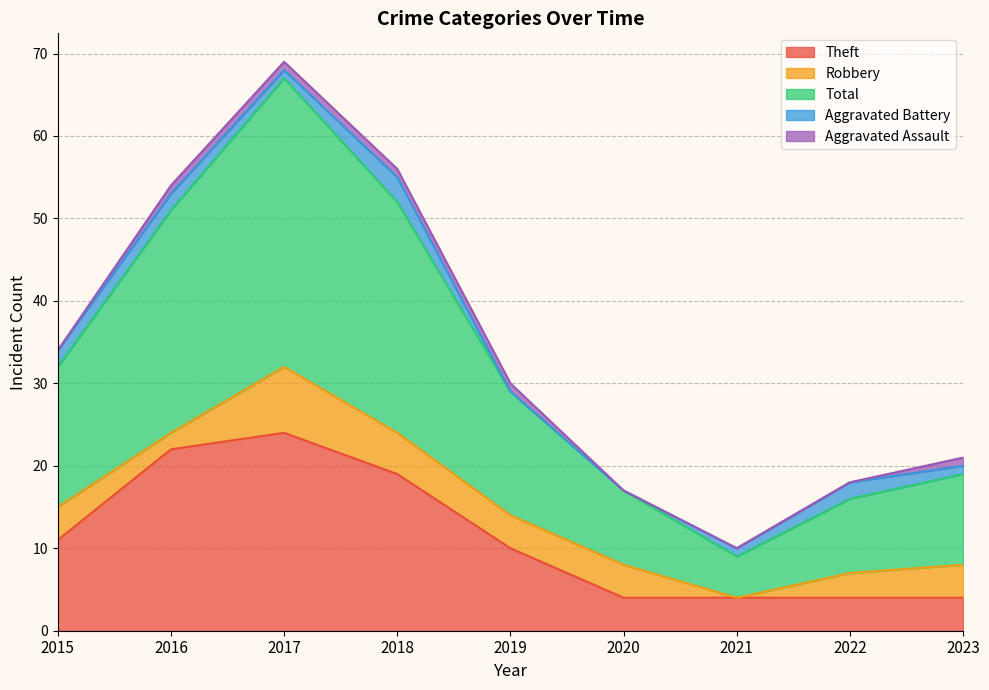

What is the value of the Theft point at the 3rd from the left?

24